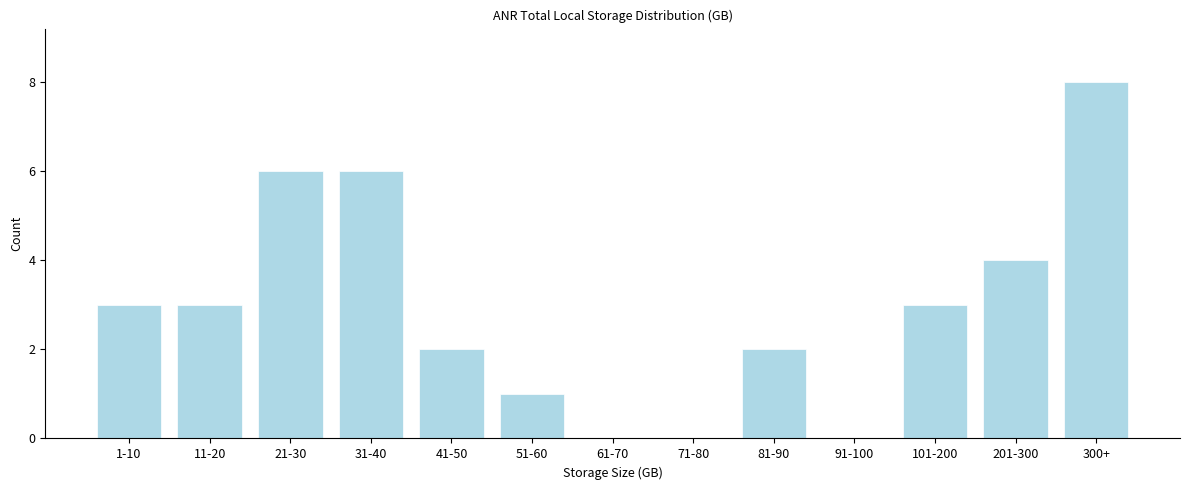

Reading right to left, what are all the values shown in this chart?

300+=8	201-300=4	101-200=3	91-100=0	81-90=2	71-80=0	61-70=0	51-60=1	41-50=2	31-40=6	21-30=6	11-20=3	1-10=3